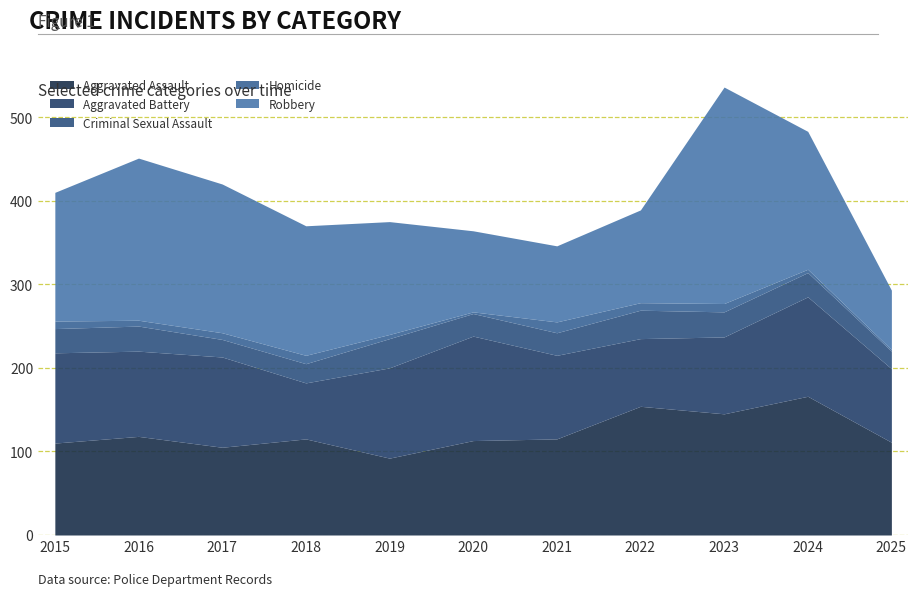

Which label corresponds to the smallest value in the chart?

2020